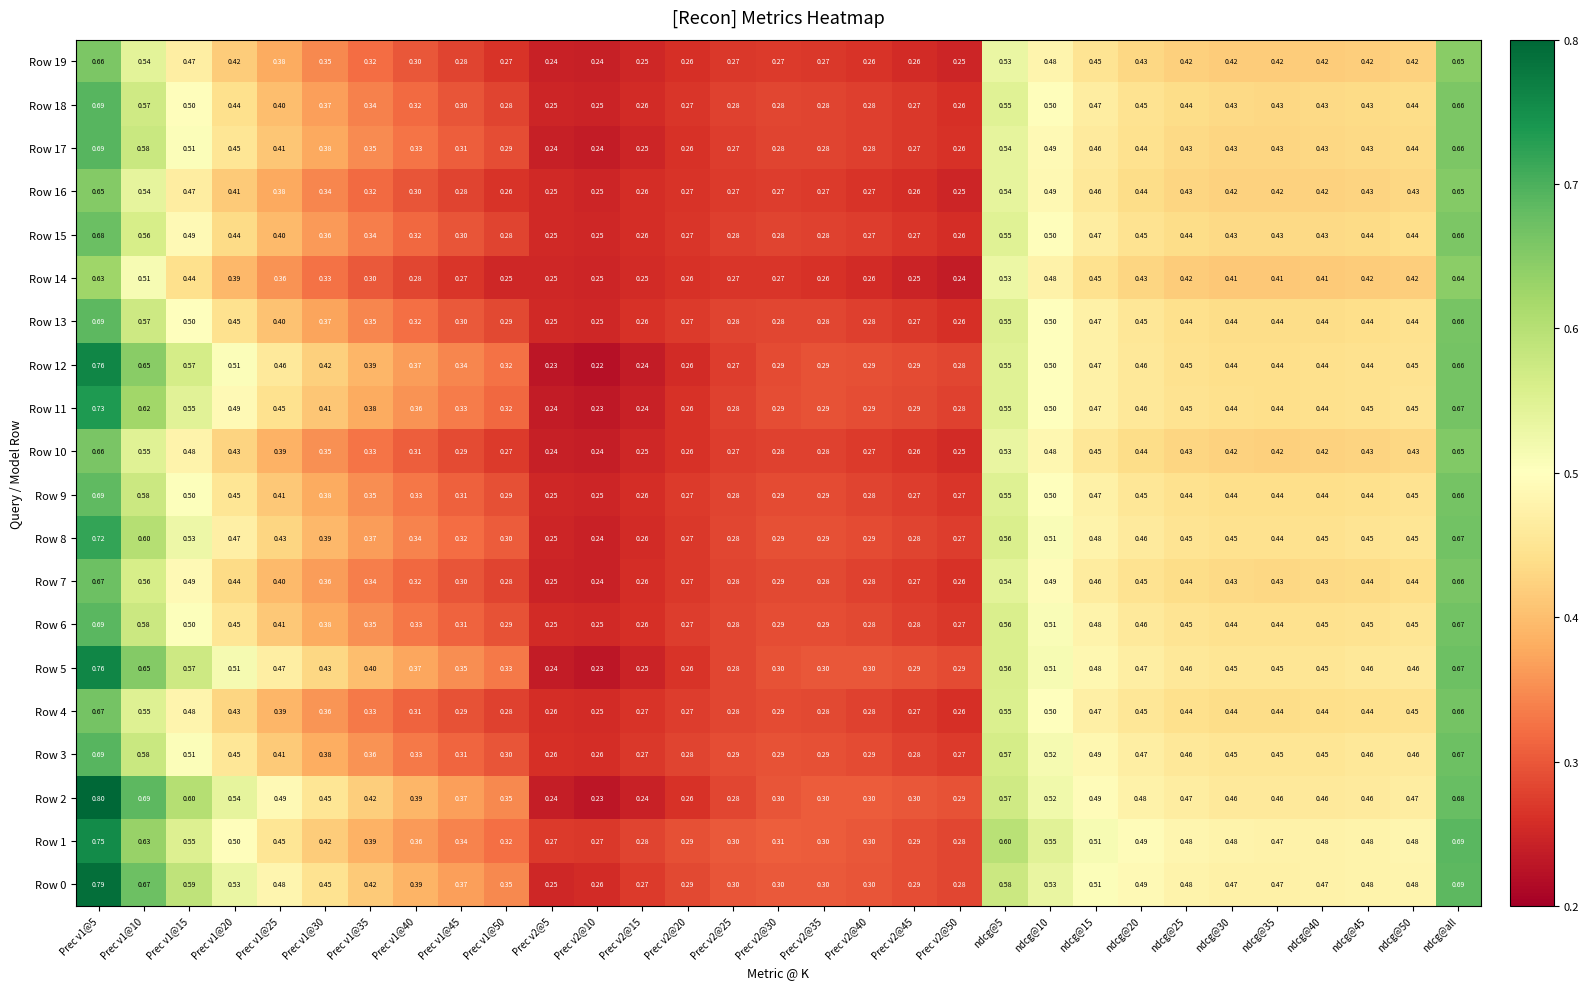

Is the value of Row 10 at Prec v2@25 greater than the value of Row 2 at Prec v2@30?

No